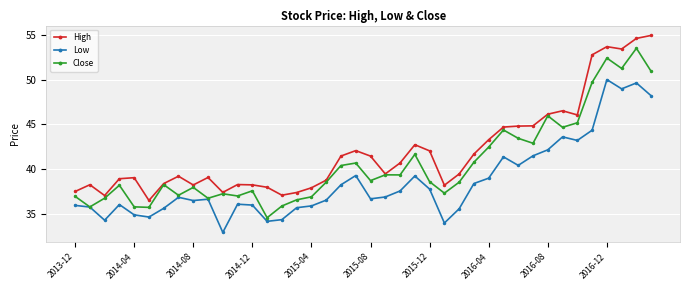

What is the value of the High point at the 29th from the left?

43.3